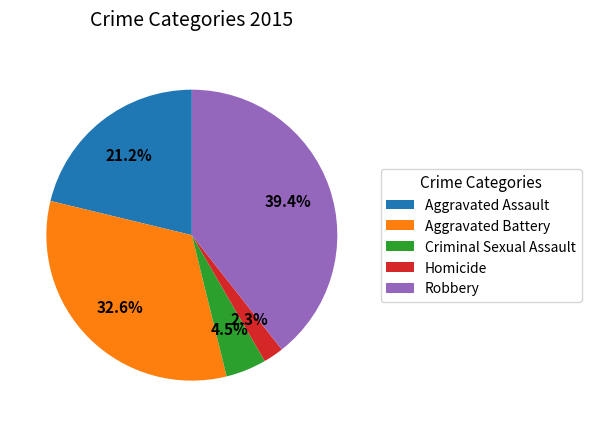

Do Criminal Sexual Assault and Robbery together represent more than half of the pie?

No